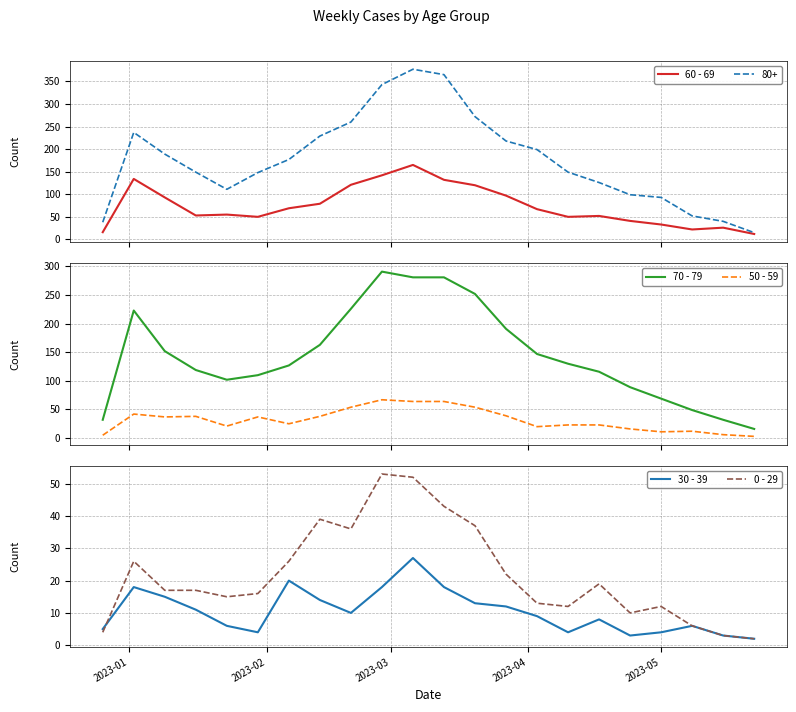

At how many categories does at least one series exceed 202?

6